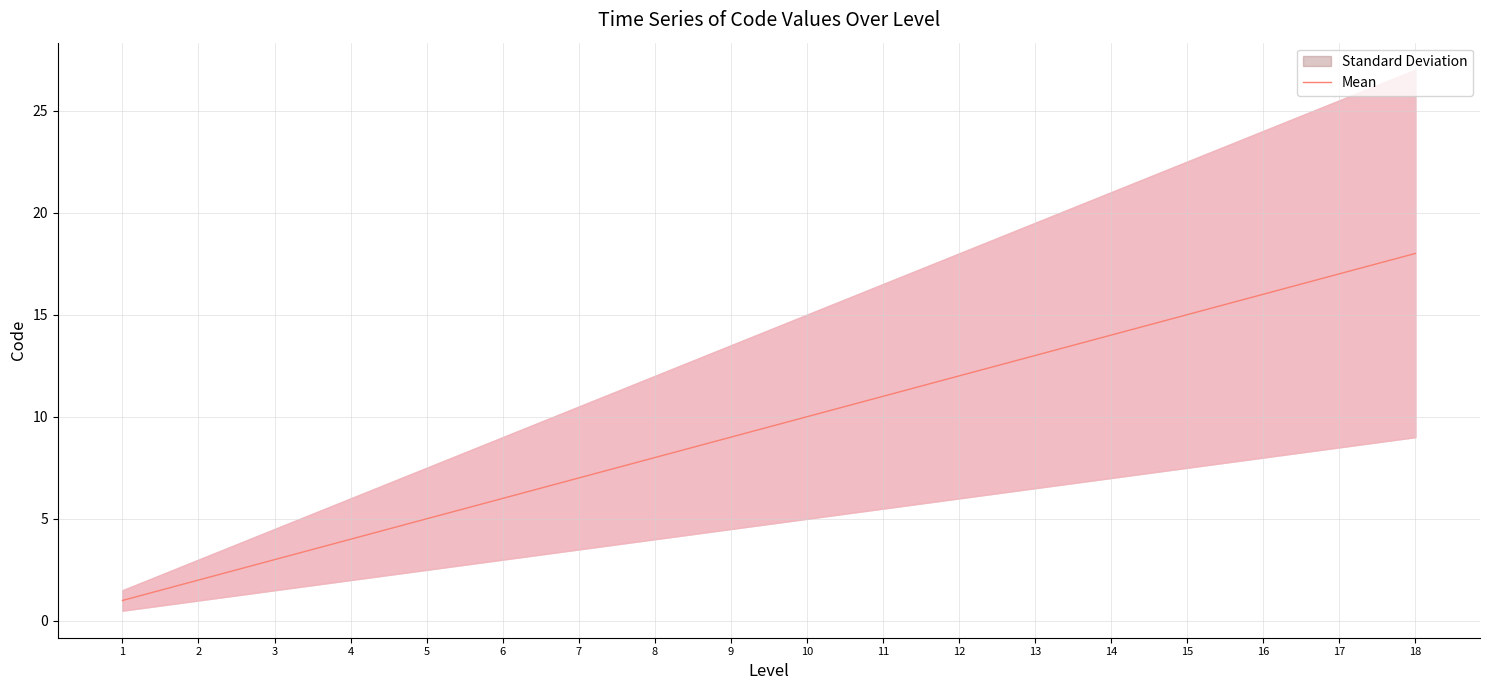

Between 2 and 13, which is larger?

13